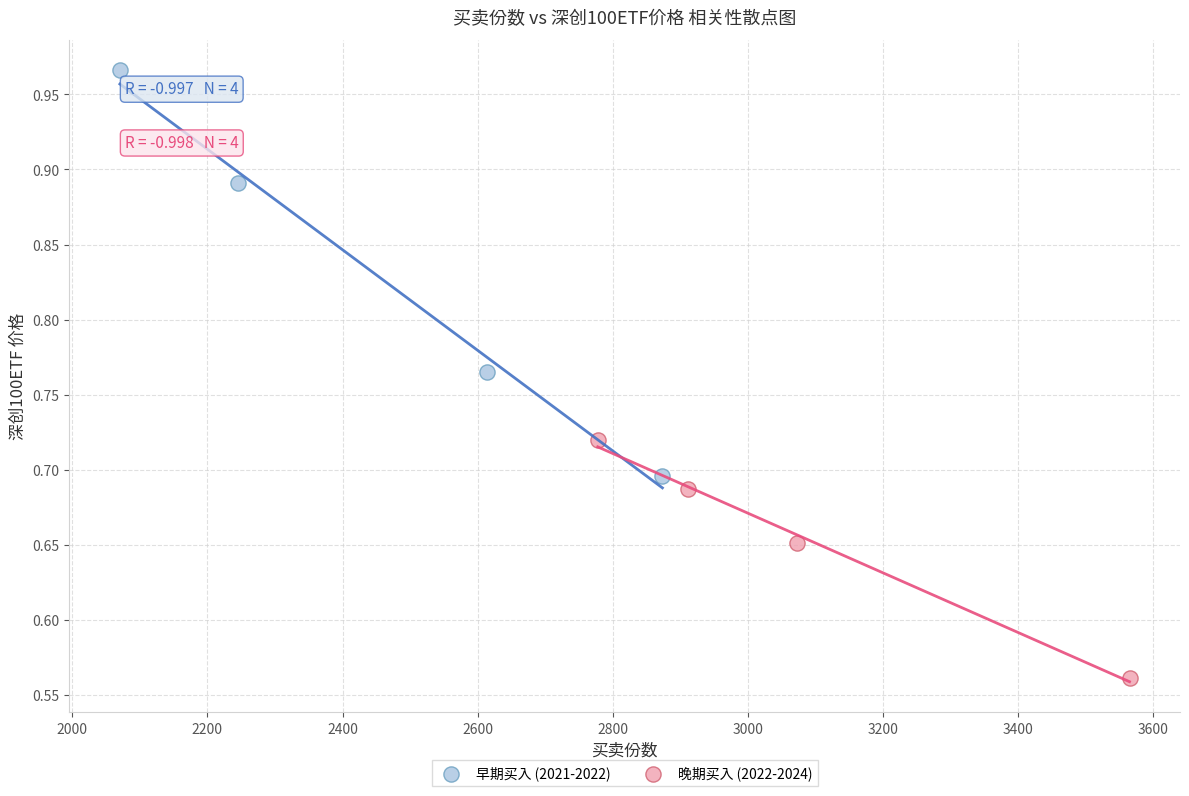

Which series reaches the minimum Y coordinate?

晚期买入 (2022-2024)